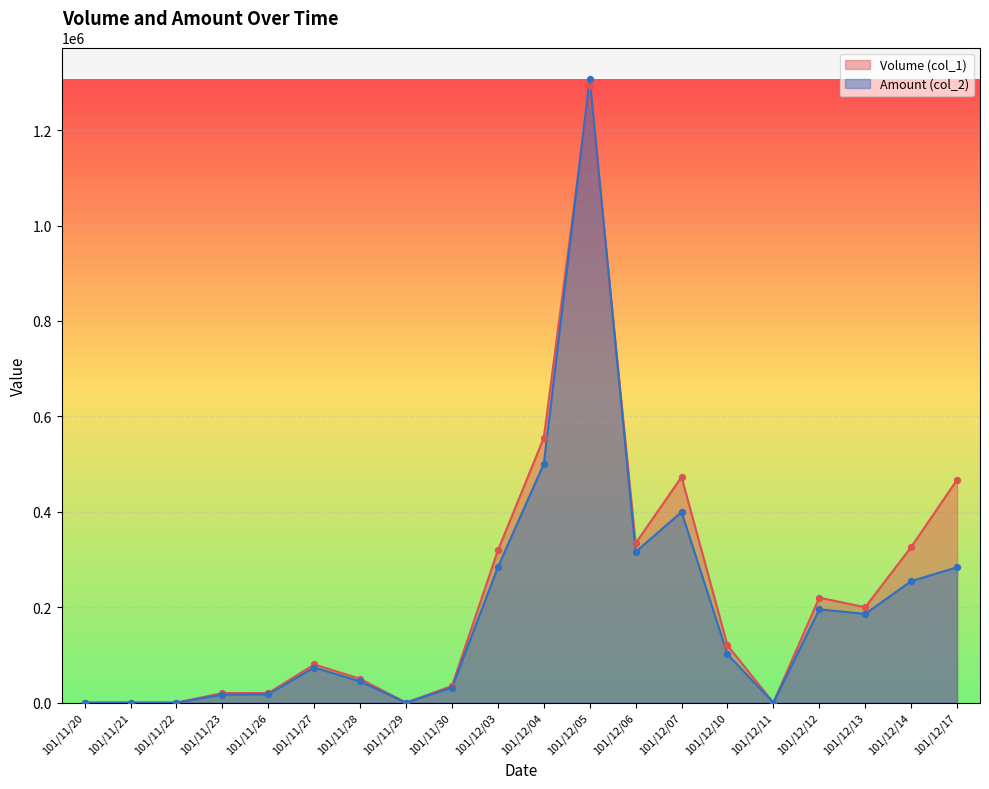

Which series reaches the minimum Y coordinate?

Volume (col_1)